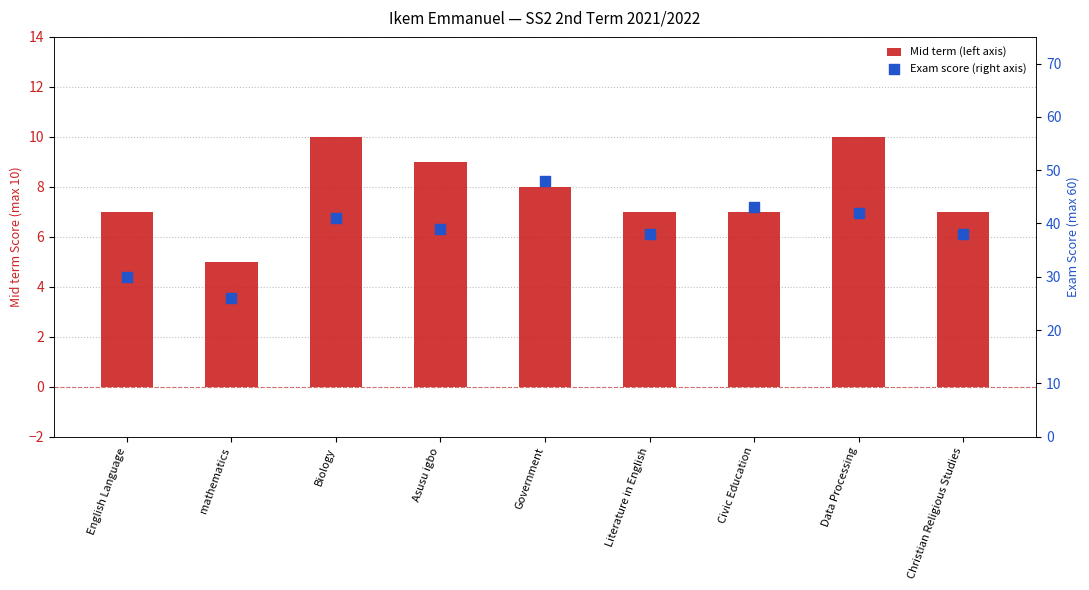

Which series reaches the maximum Y coordinate?

Exam score (right axis)